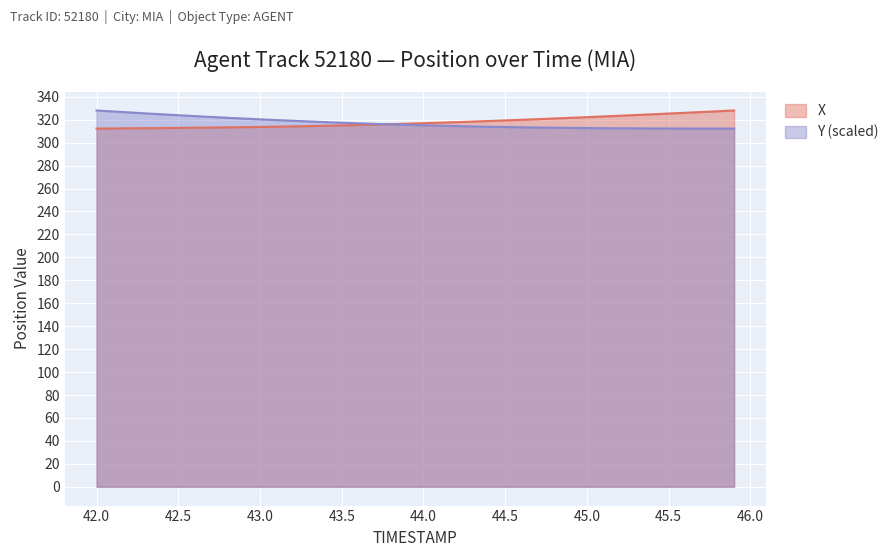

What are all the series names shown in the legend?

X, Y (scaled)